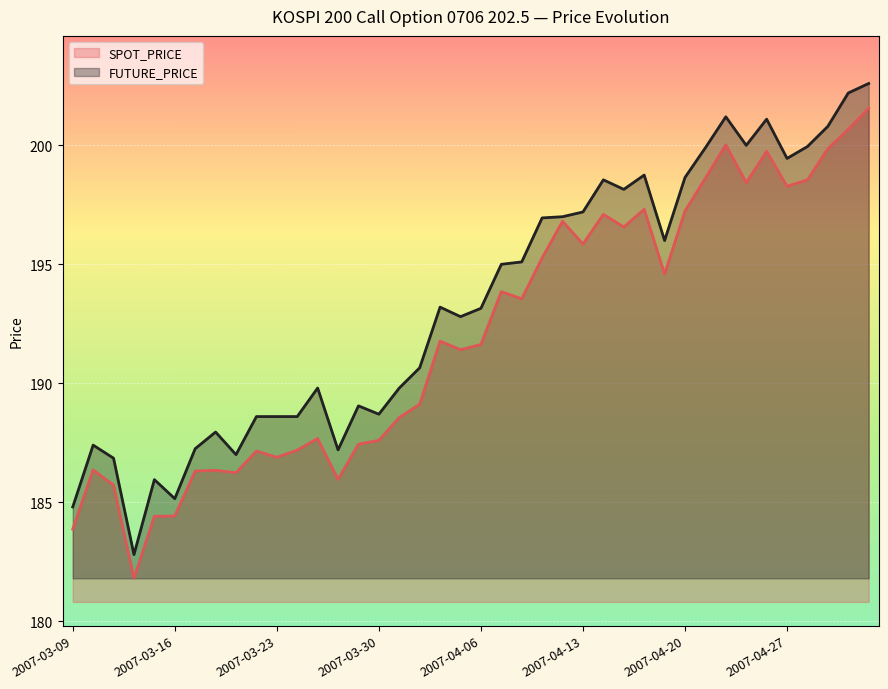

Reading left to right, list all the values displayed in this chart.

SPOT_PRICE: 2007-03-09=183.9	2007-03-12=186.4	2007-03-13=185.7	2007-03-14=181.8	2007-03-15=184.4	2007-03-16=184.4	2007-03-19=186.3	2007-03-20=186.3	2007-03-21=186.2	2007-03-22=187.2	2007-03-23=186.9	2007-03-26=187.2	2007-03-27=187.7	2007-03-28=186.0	2007-03-29=187.4	2007-03-30=187.6	2007-04-02=188.6	2007-04-03=189.1	2007-04-04=191.8	2007-04-05=191.4	2007-04-06=191.6	2007-04-09=193.8	2007-04-10=193.6	2007-04-11=195.3	2007-04-12=196.8	2007-04-13=195.8	2007-04-16=197.1	2007-04-17=196.6	2007-04-18=197.3	2007-04-19=194.6	2007-04-20=197.2	2007-04-23=198.6	2007-04-24=200.0	2007-04-25=198.4	2007-04-26=199.8	2007-04-27=198.3	2007-04-30=198.6	2007-05-02=199.9	2007-05-03=200.7	2007-05-04=201.6
FUTURE_PRICE: 2007-03-09=184.8	2007-03-12=187.4	2007-03-13=186.8	2007-03-14=182.8	2007-03-15=185.9	2007-03-16=185.2	2007-03-19=187.2	2007-03-20=187.9	2007-03-21=187.0	2007-03-22=188.6	2007-03-23=188.6	2007-03-26=188.6	2007-03-27=189.8	2007-03-28=187.2	2007-03-29=189.1	2007-03-30=188.7	2007-04-02=189.8	2007-04-03=190.7	2007-04-04=193.2	2007-04-05=192.8	2007-04-06=193.2	2007-04-09=195.0	2007-04-10=195.1	2007-04-11=196.9	2007-04-12=197.0	2007-04-13=197.2	2007-04-16=198.6	2007-04-17=198.2	2007-04-18=198.8	2007-04-19=196.0	2007-04-20=198.7	2007-04-23=199.9	2007-04-24=201.2	2007-04-25=200.0	2007-04-26=201.1	2007-04-27=199.4	2007-04-30=199.9	2007-05-02=200.8	2007-05-03=202.2	2007-05-04=202.6